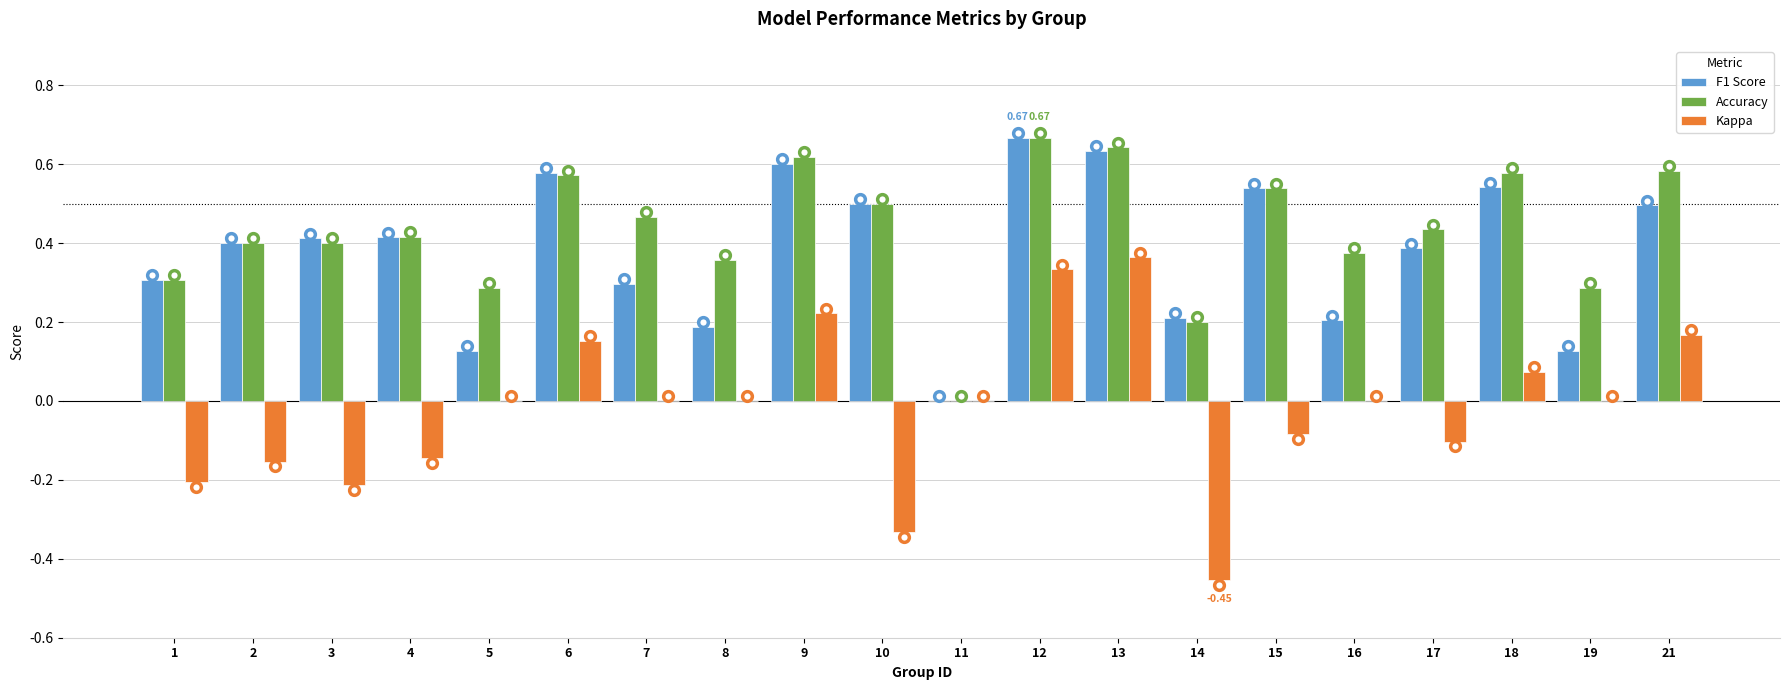

What is the sum of the F1 Score values at 21 and 10?

1.0